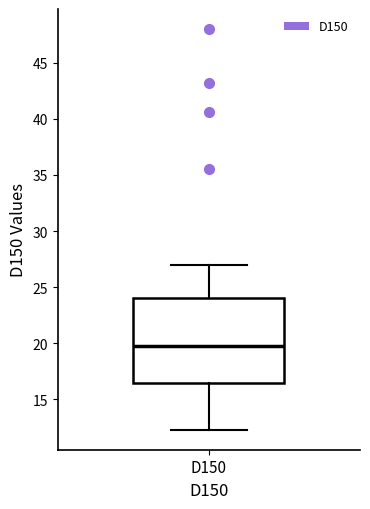

Transcribe this box plot: give where the median line is, the range the box spans, and where the two whiskers end, as read against the y-axis. The values are not printed on the chart, so give them approximately, as read against the axis.

median 20.0, box 16.5 to 24.0, whiskers 12.5 to 27.0